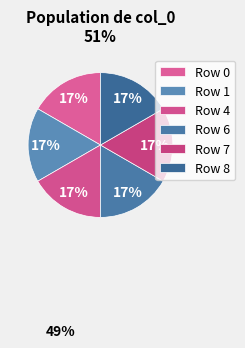

Count the number of slices in the pie.

6